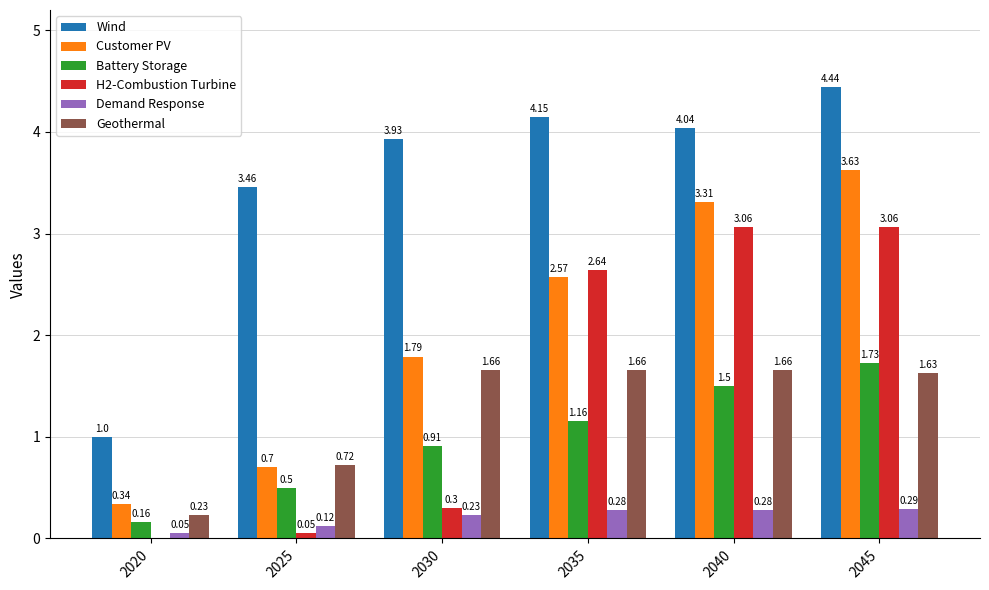

What is the total value across all series at 2035?

12.5